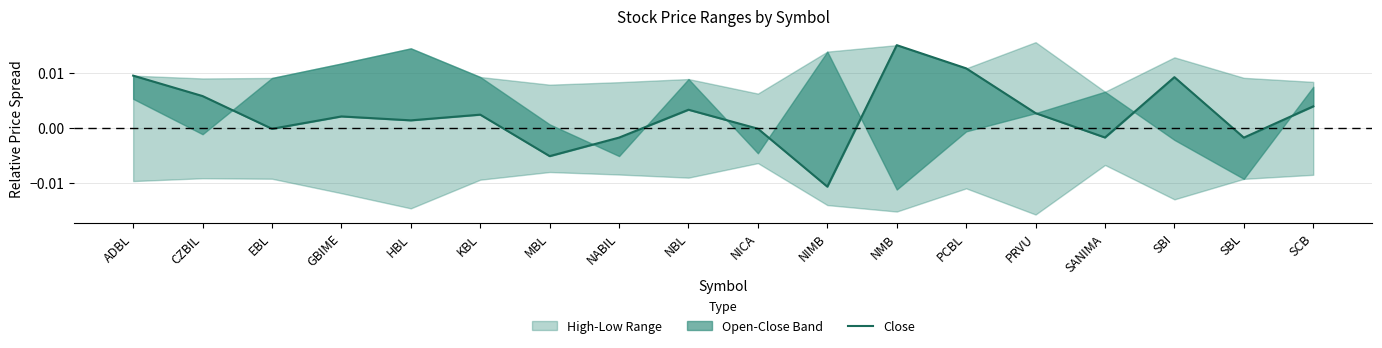

What is the label of the 4th point from the left?

GBIME